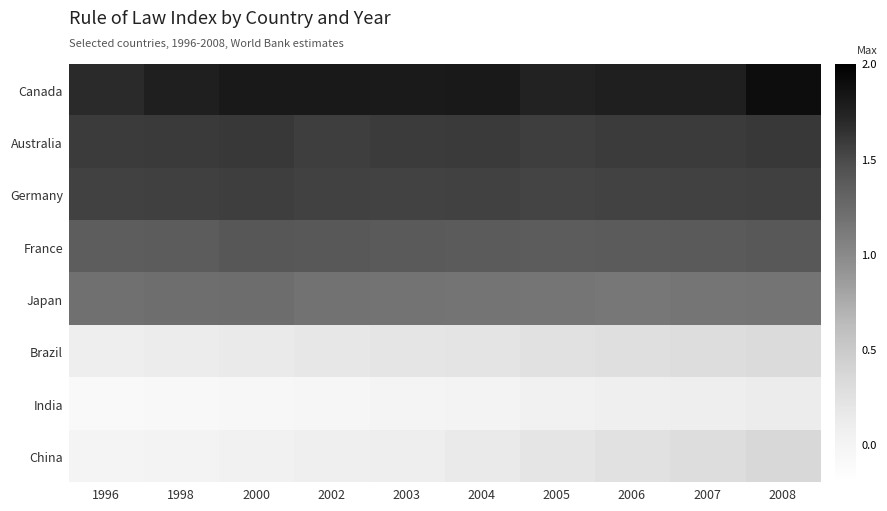

At 2005, list the series in order from smallest to largest.

India, China, Brazil, Japan, France, Germany, Australia, Canada